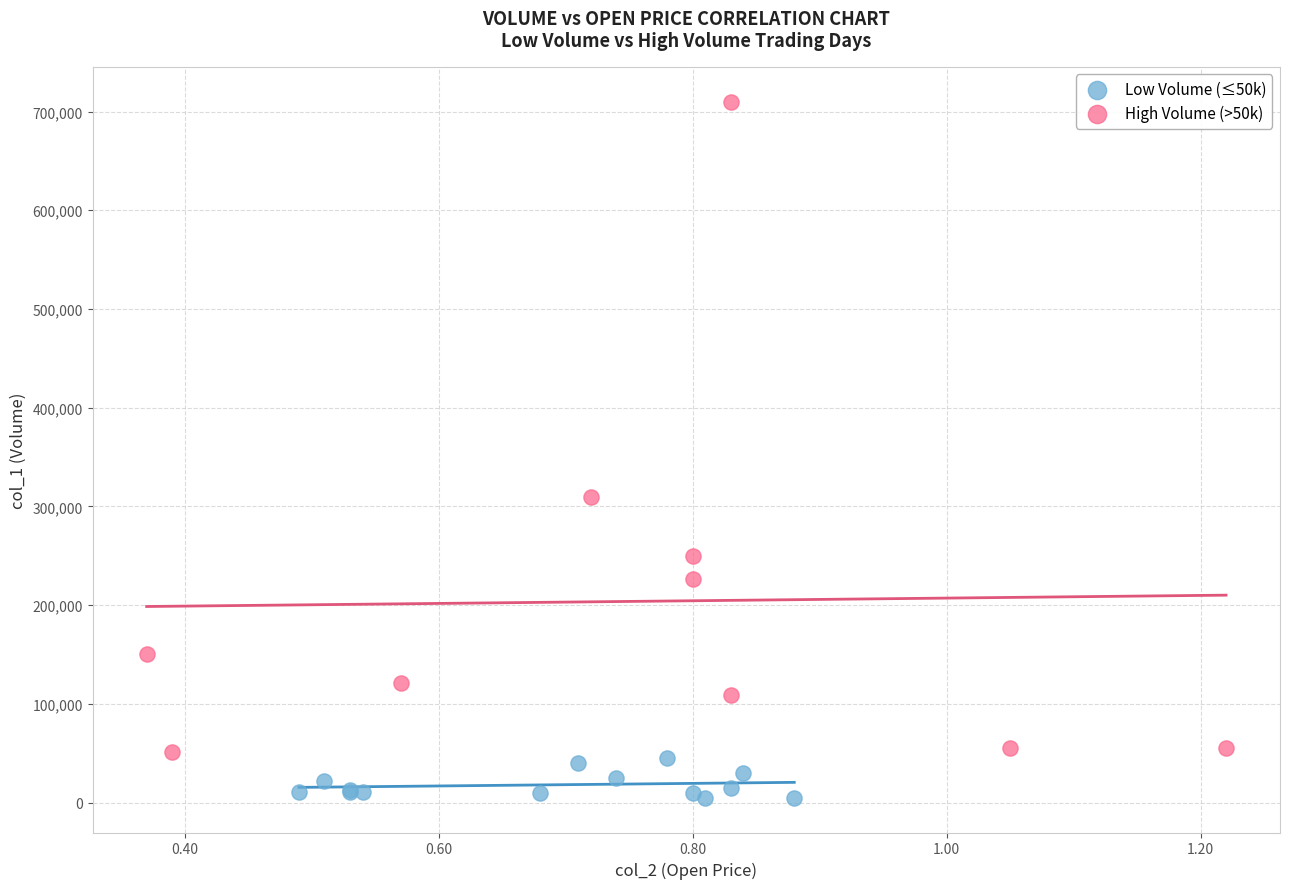

Which series reaches the maximum Y coordinate?

High Volume (>50k)